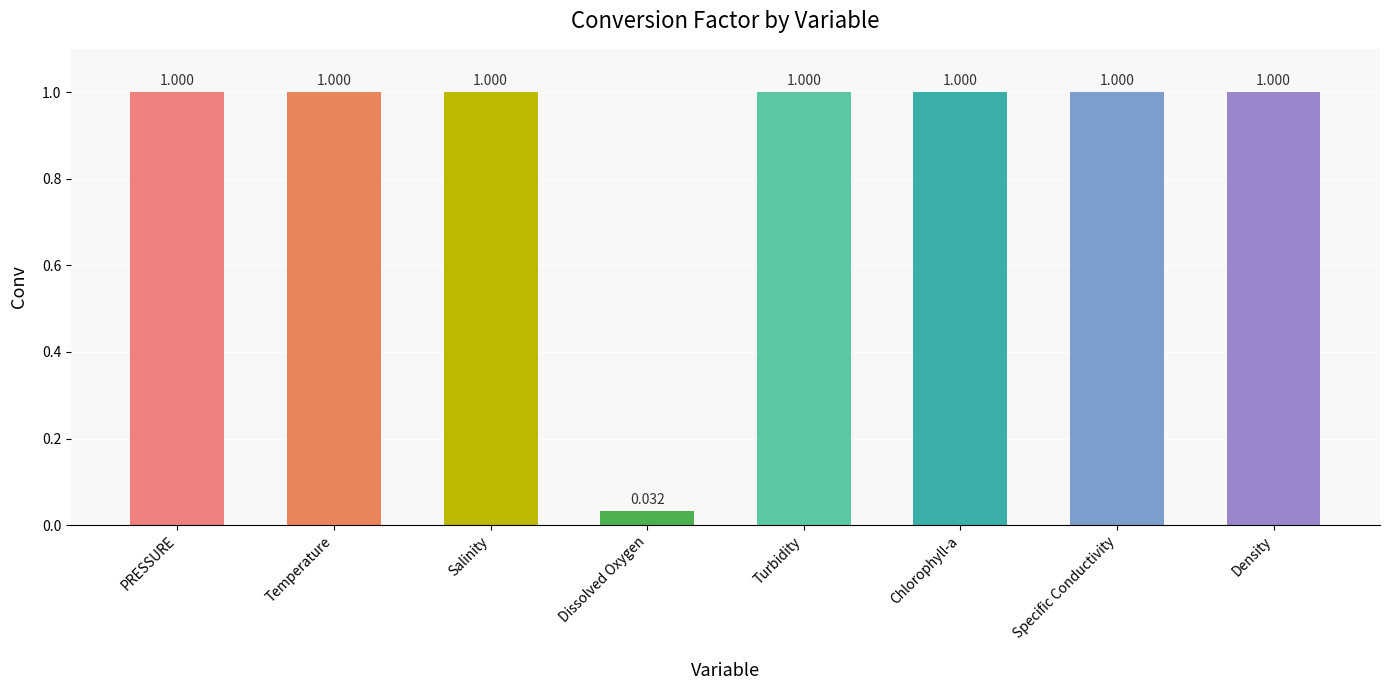

What is the label of the 4th bar from the right?

Turbidity